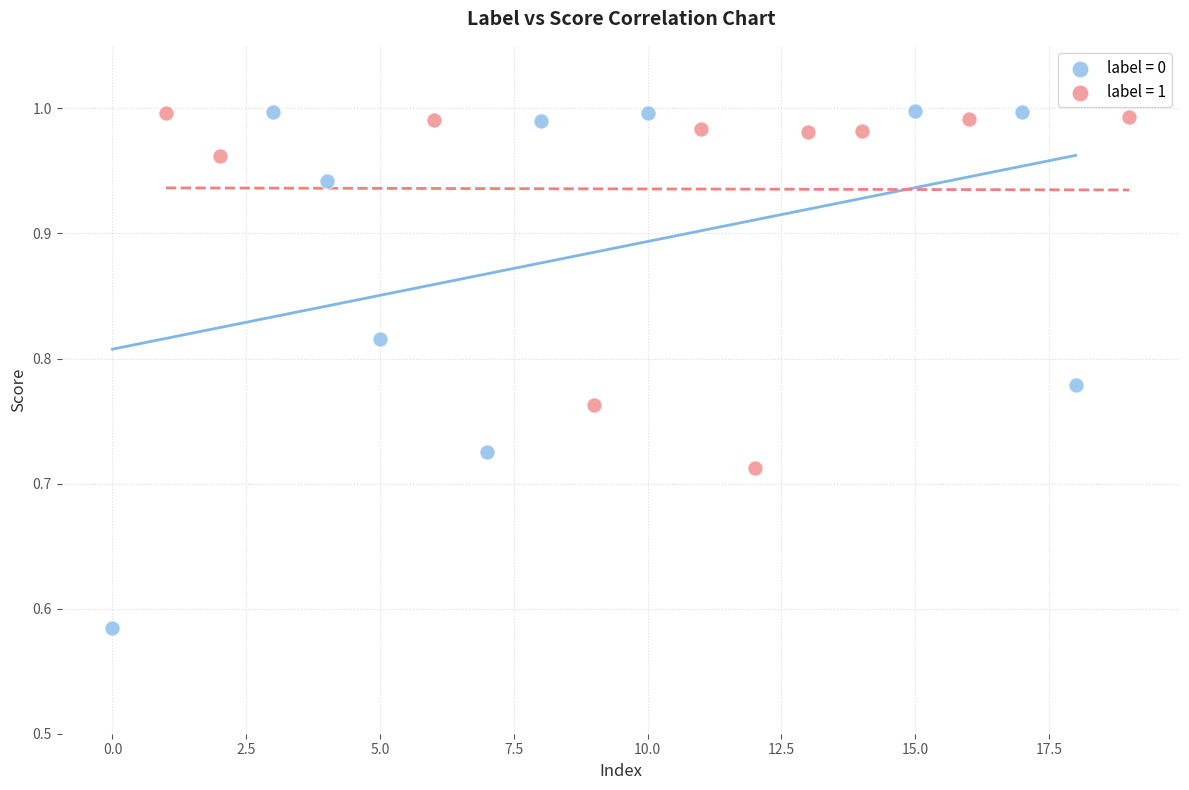

Which series reaches the minimum Y coordinate?

label = 0